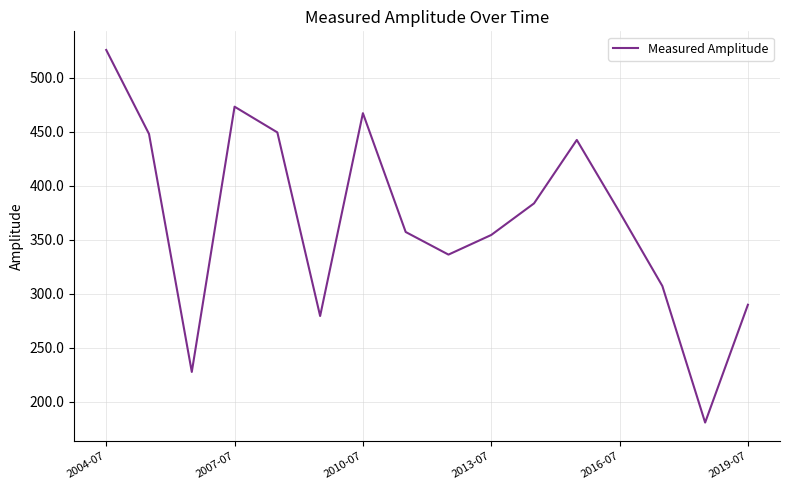

What is the smallest value displayed?

181.0